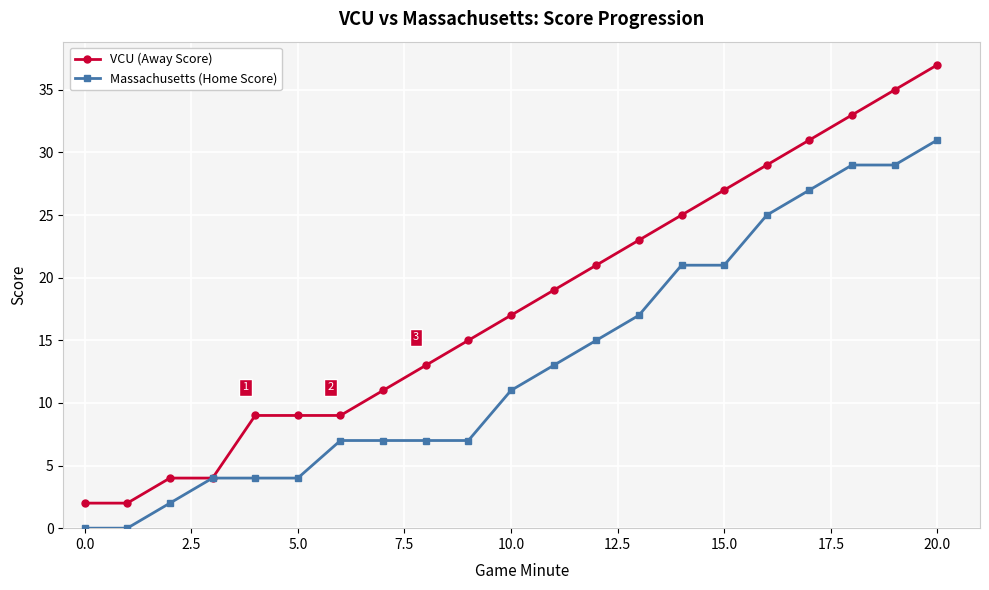

What is the value of the Massachusetts (Home Score) point at the 3rd from the left?

2